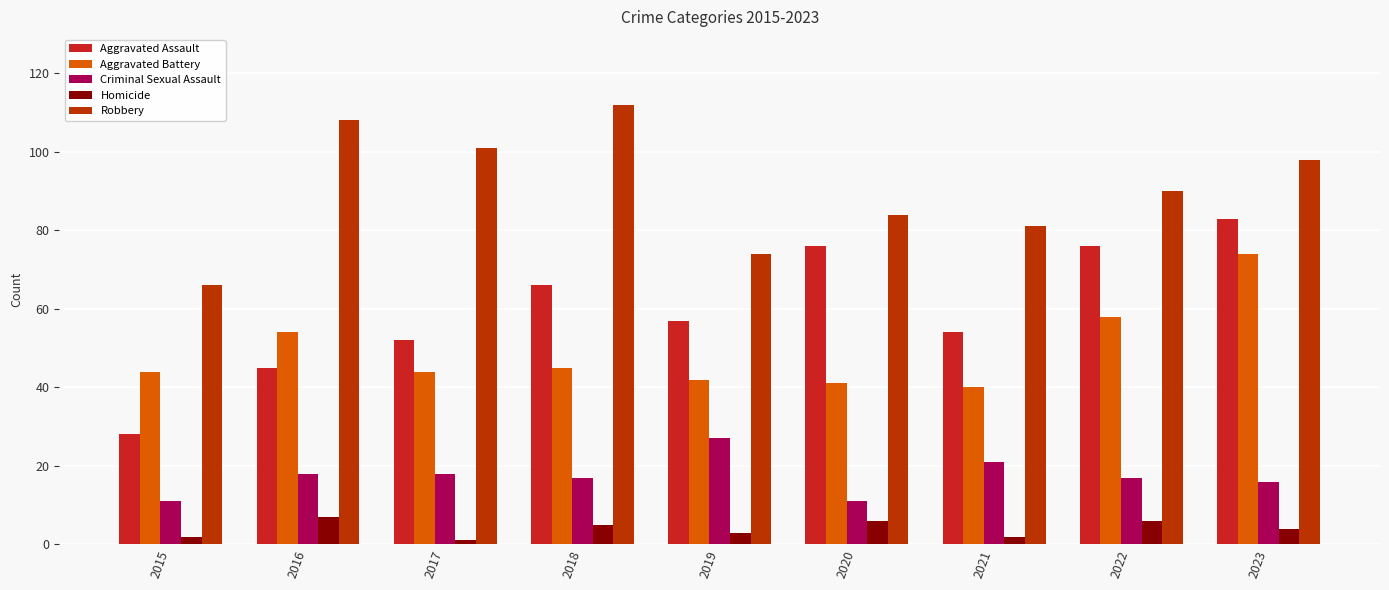

True or false: Robbery has a value of 120 at 2021.

False